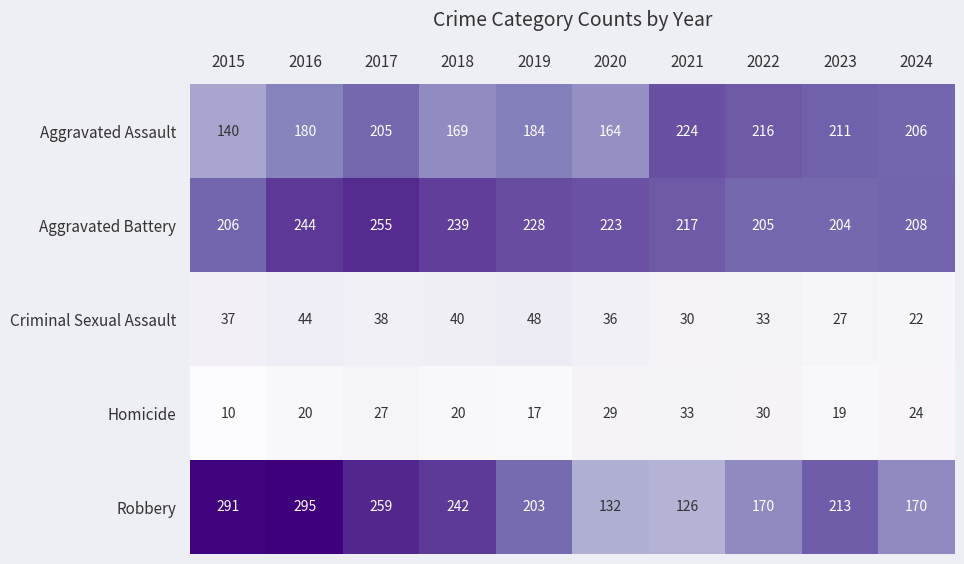

What is the difference between the maximum and minimum values in the Homicide series?

23